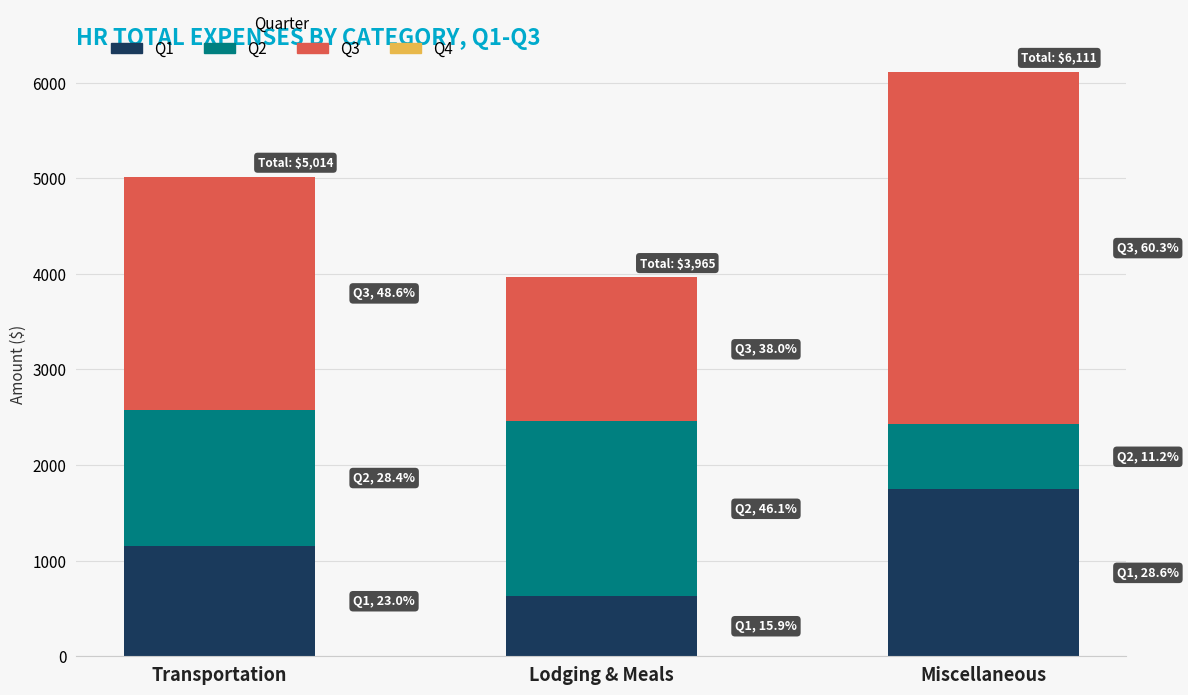

What is the lowest value of the Q1 series?

628.4